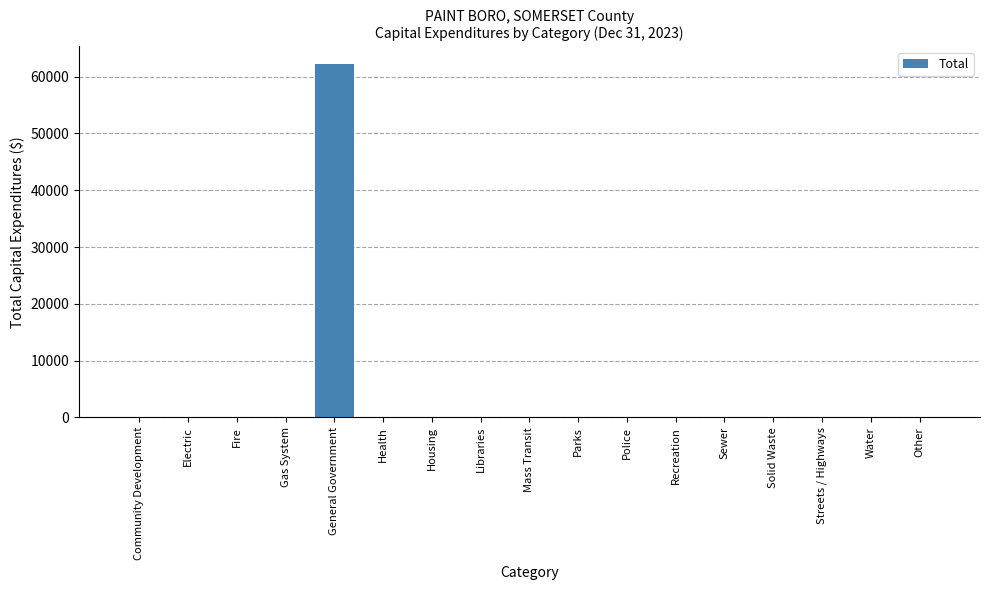

The chart shows a value of -32574 at Fire. True or false?

False